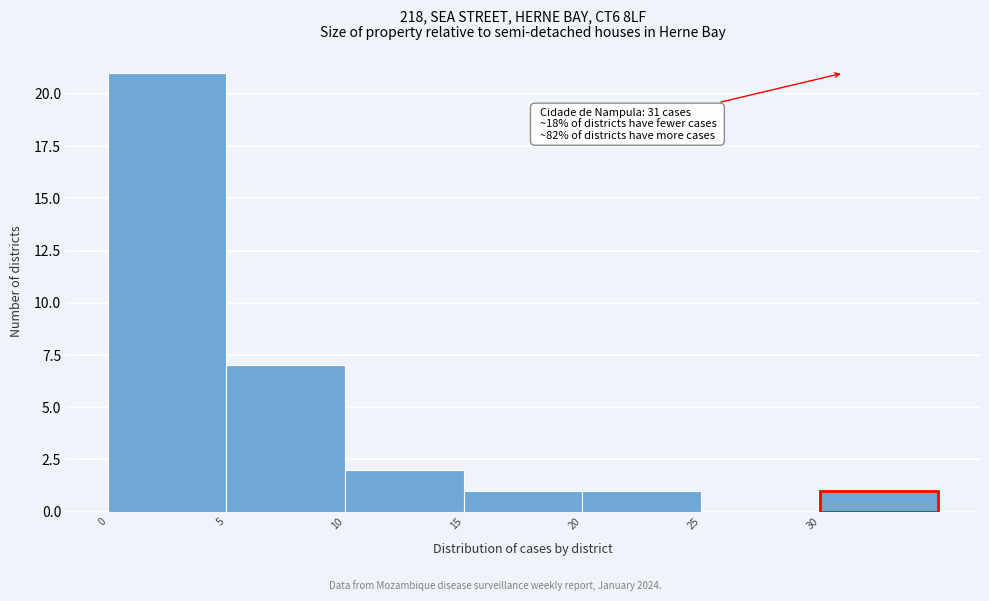

Over which range of the x-axis is the bar tallest?

0 to 5